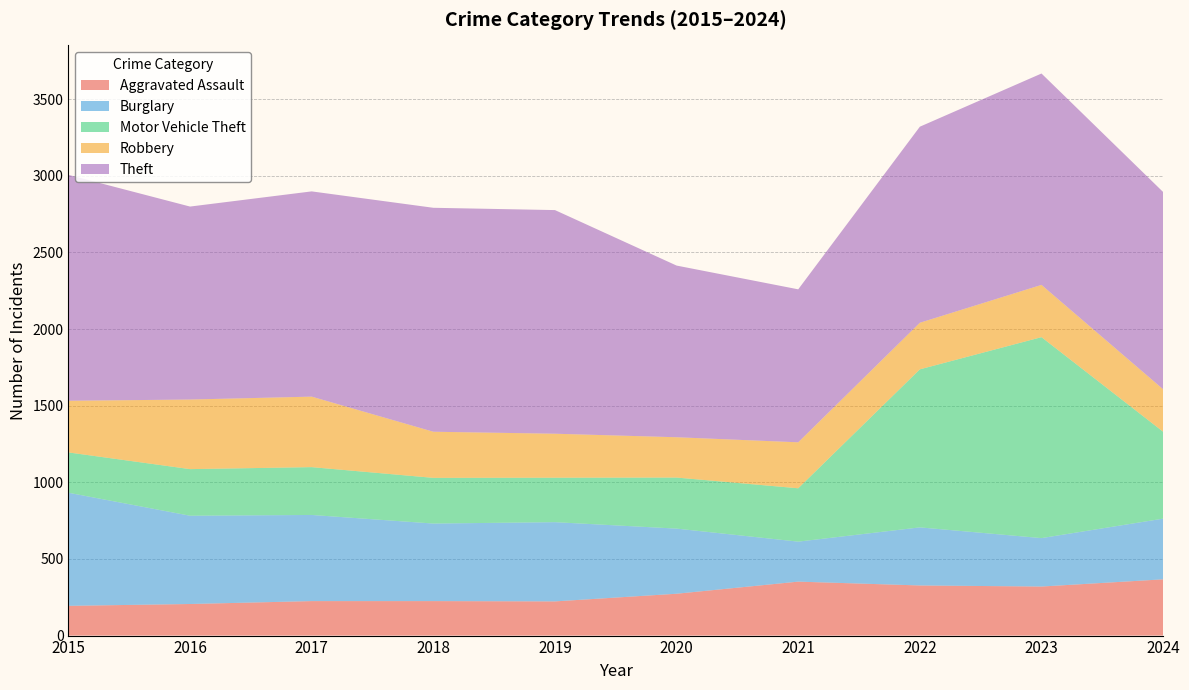

Reading left to right, transcribe all the data shown in this chart.

Aggravated Assault: 2015=194	2016=206	2017=225	2018=225	2019=223	2020=273	2021=352	2022=327	2023=320	2024=367
Burglary: 2015=738	2016=576	2017=562	2018=506	2019=517	2020=425	2021=261	2022=379	2023=316	2024=396
Motor Vehicle Theft: 2015=263	2016=304	2017=312	2018=298	2019=290	2020=333	2021=348	2022=1031	2023=1311	2024=567
Robbery: 2015=337	2016=454	2017=460	2018=301	2019=287	2020=263	2021=300	2022=304	2023=341	2024=277
Theft: 2015=1474	2016=1259	2017=1339	2018=1461	2019=1459	2020=1120	2021=998	2022=1279	2023=1379	2024=1287